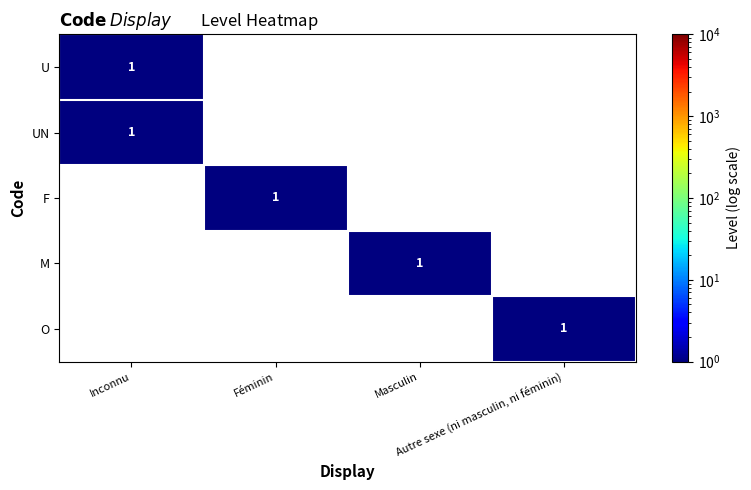

Is the value of U at Inconnu greater than the value of M at Masculin?

No